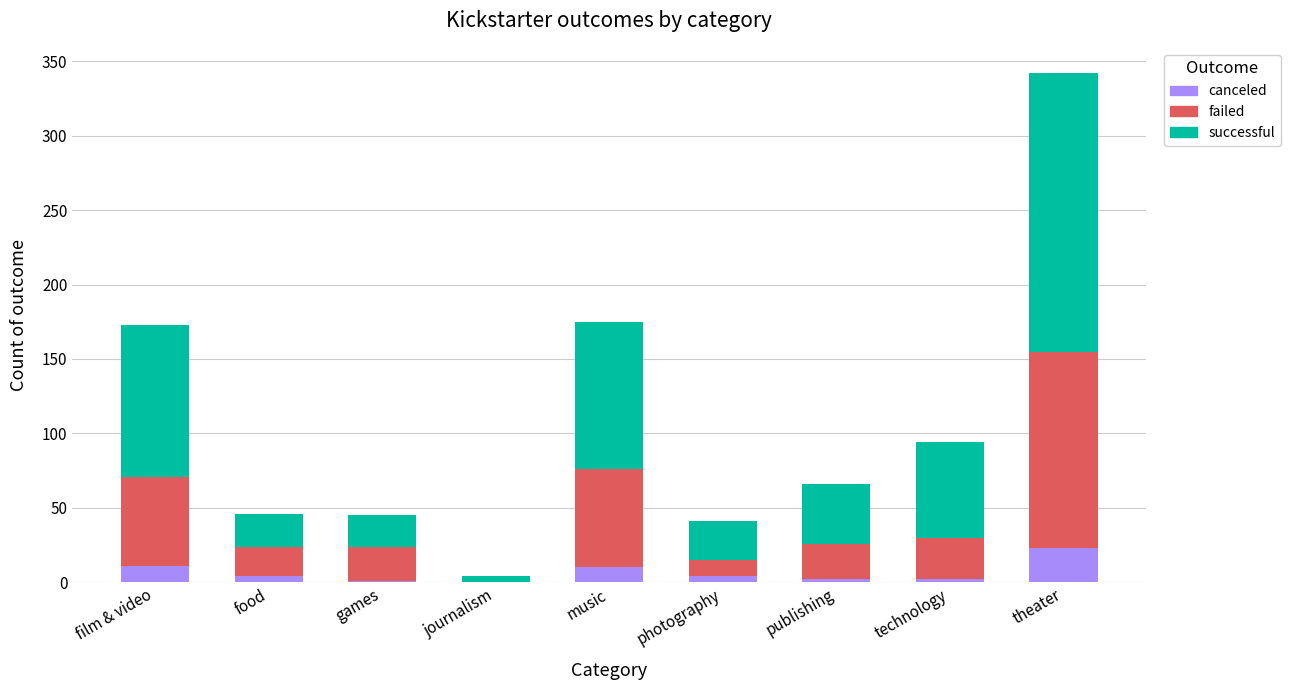

What is the sum of the canceled values at music and film & video?

21